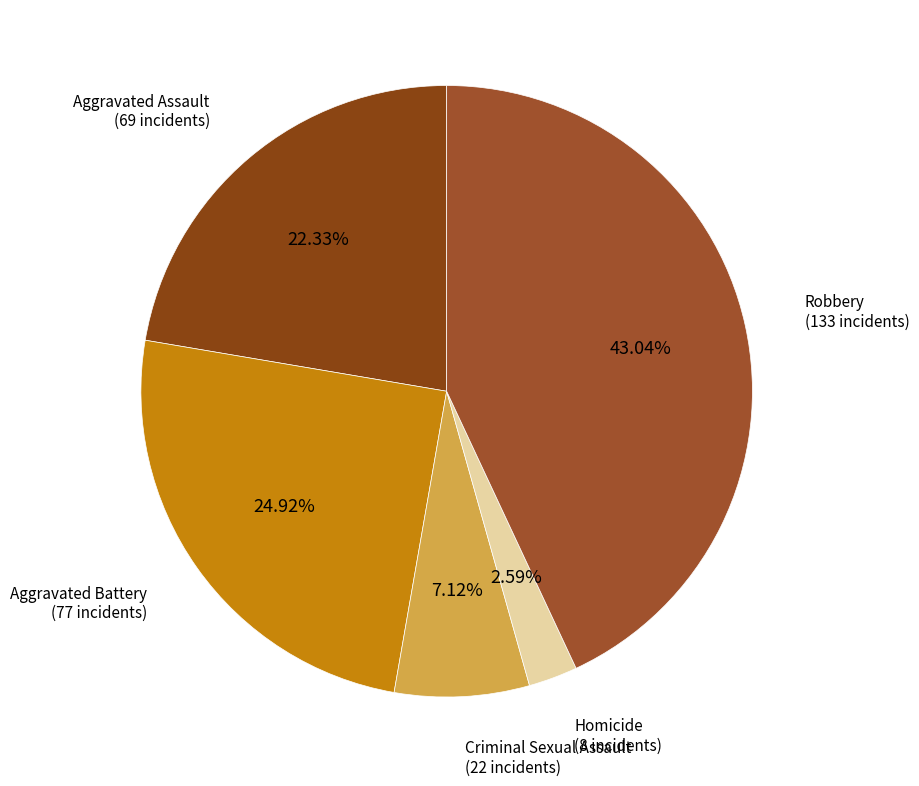

What is the smallest slice in the pie chart?

Homicide